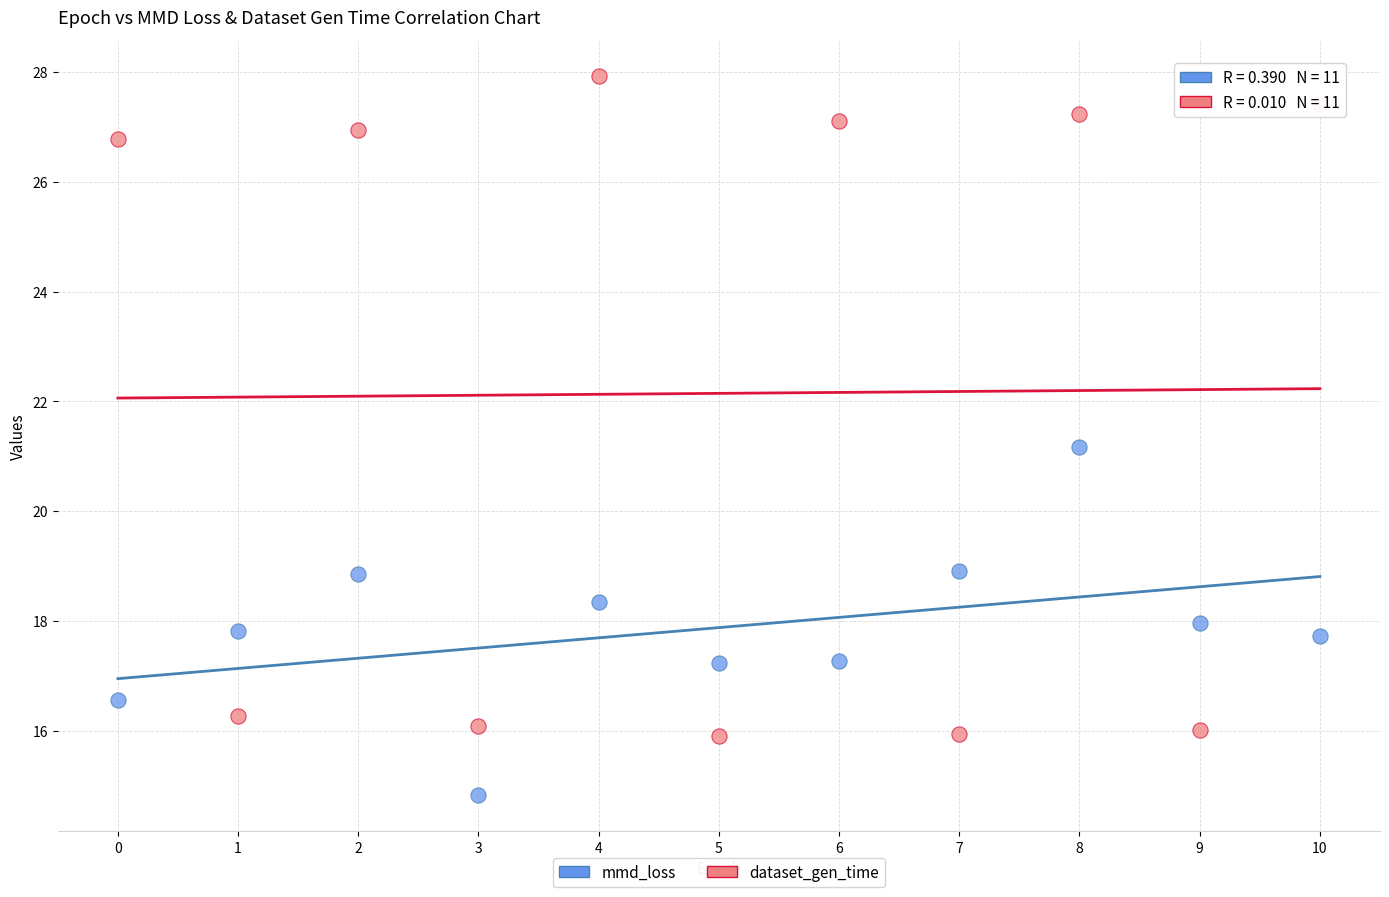

Which series contains the highest Y value?

dataset_gen_time